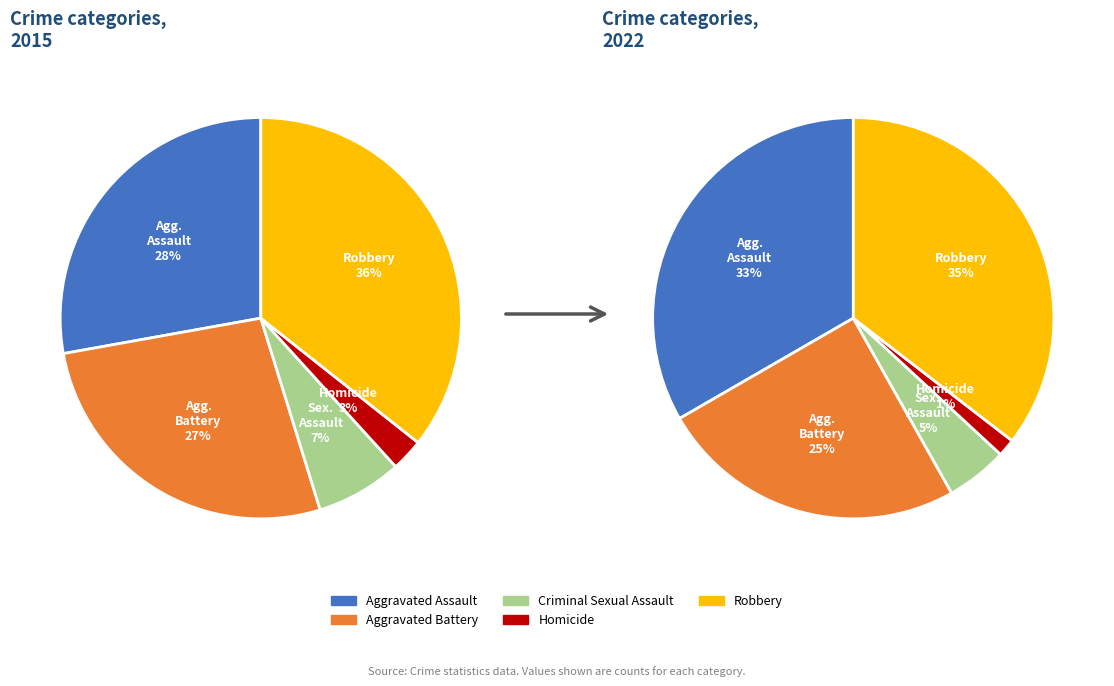

True or false: Aggravated Assault accounts for 20% of the total.

False